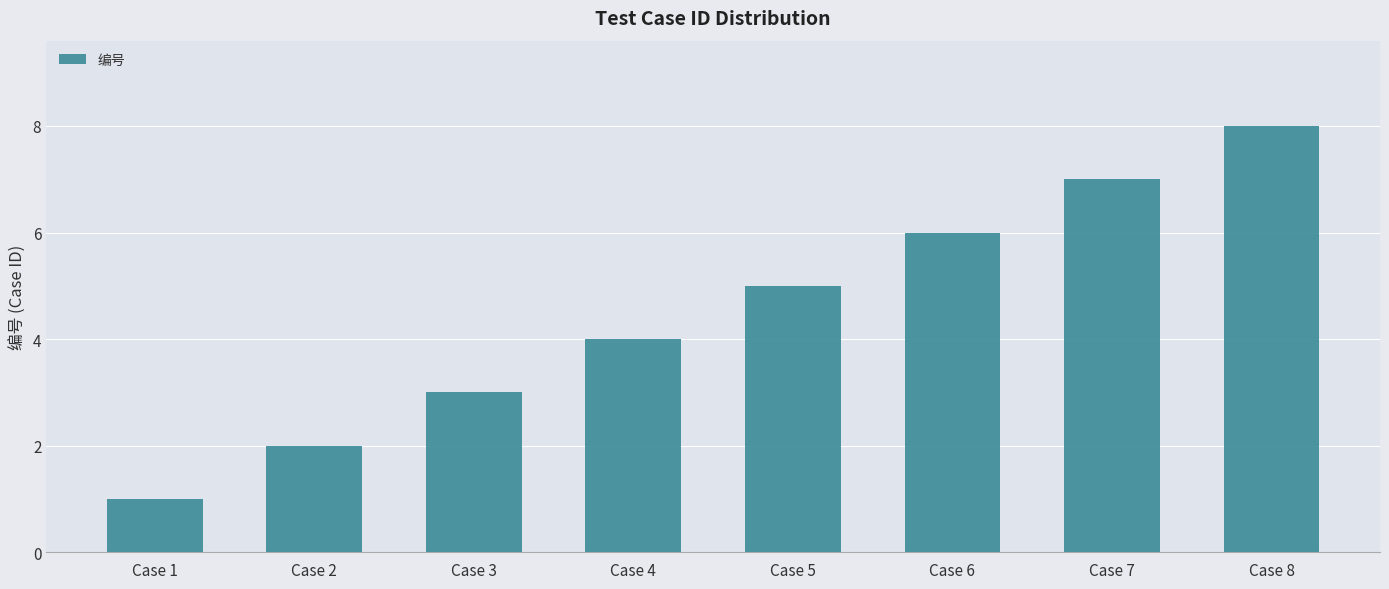

List the labels in order of value, smallest first.

Case 1, Case 2, Case 3, Case 4, Case 5, Case 6, Case 7, Case 8